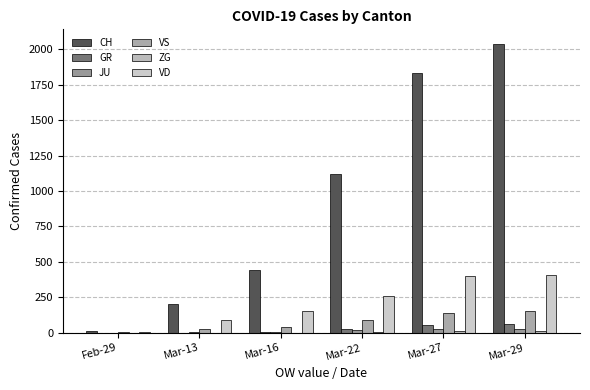

What is the spread (max minus min) of values at Mar-13?

200